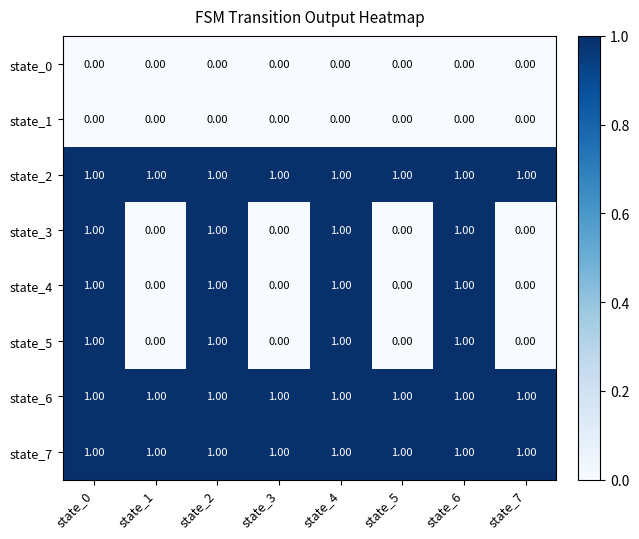

What is the sum of all state_6 values?

8